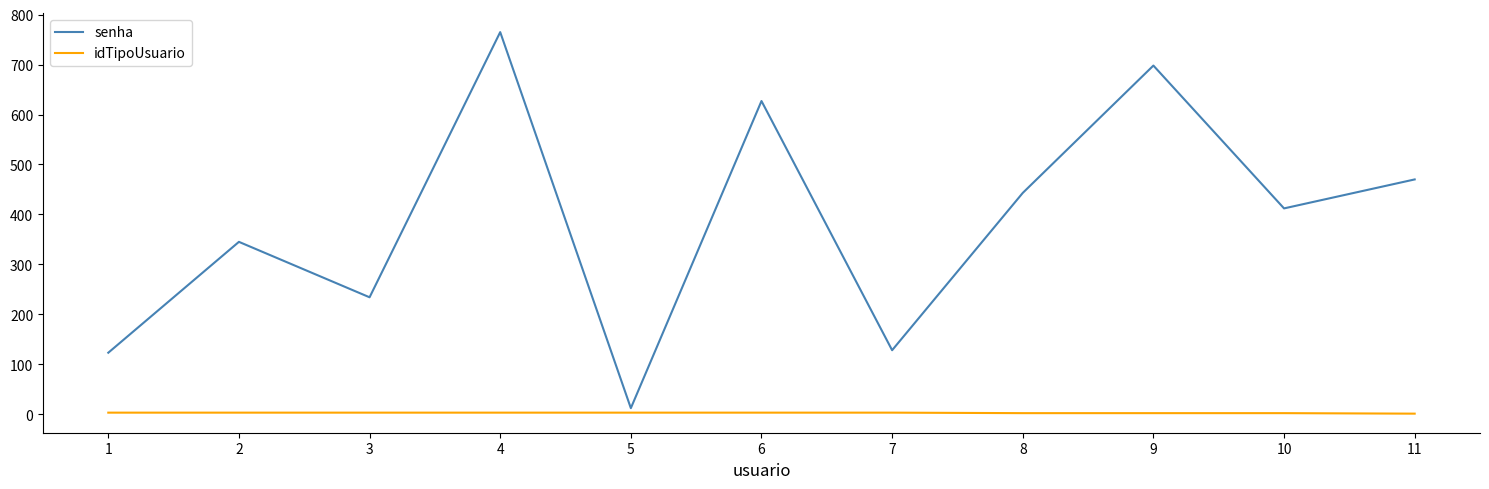

At which category is the sum across all series the highest?

4